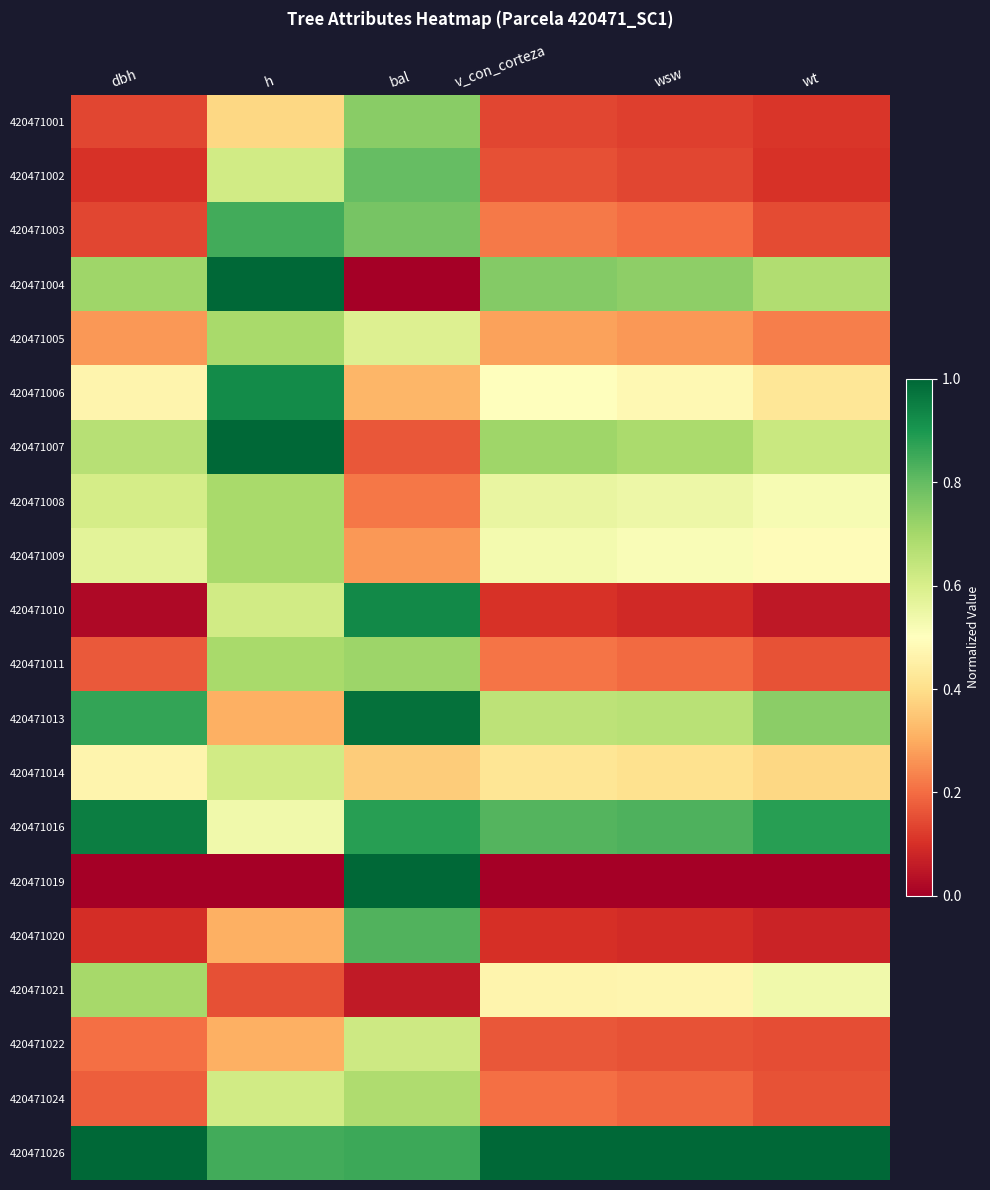

What is the total value across all series at v_con_corteza?

8.0